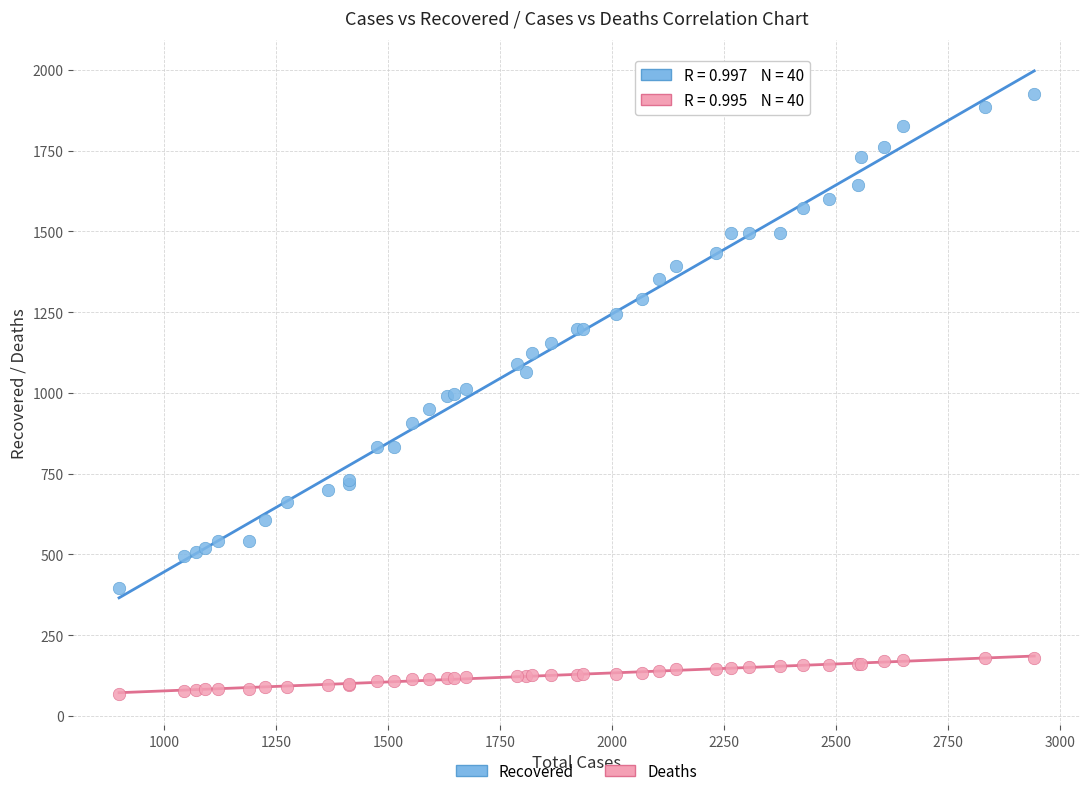

Which series reaches the minimum Y coordinate?

Deaths